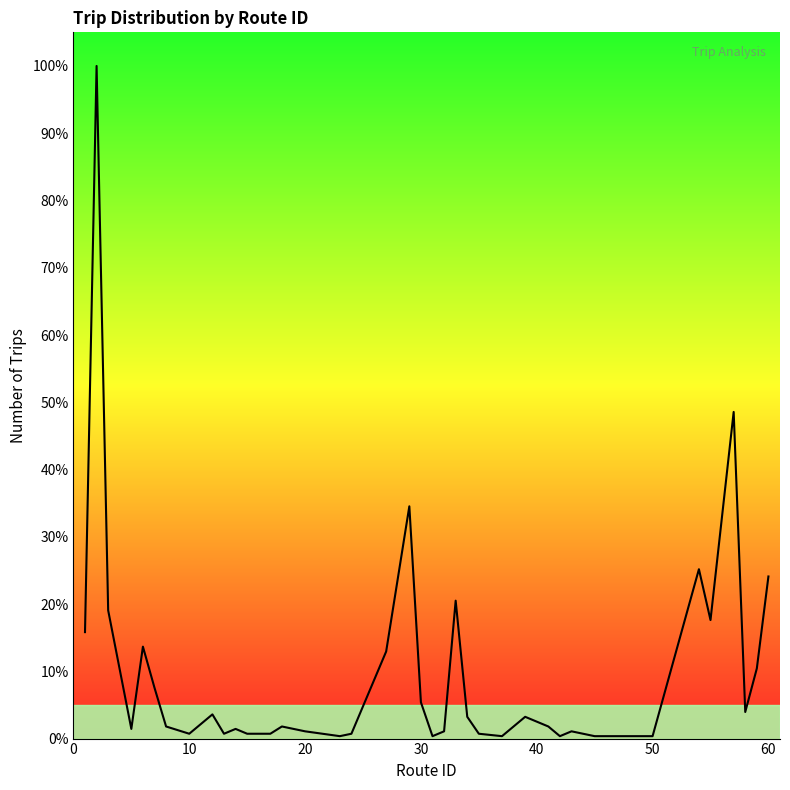

What is the maximum value shown in the chart?

100.0